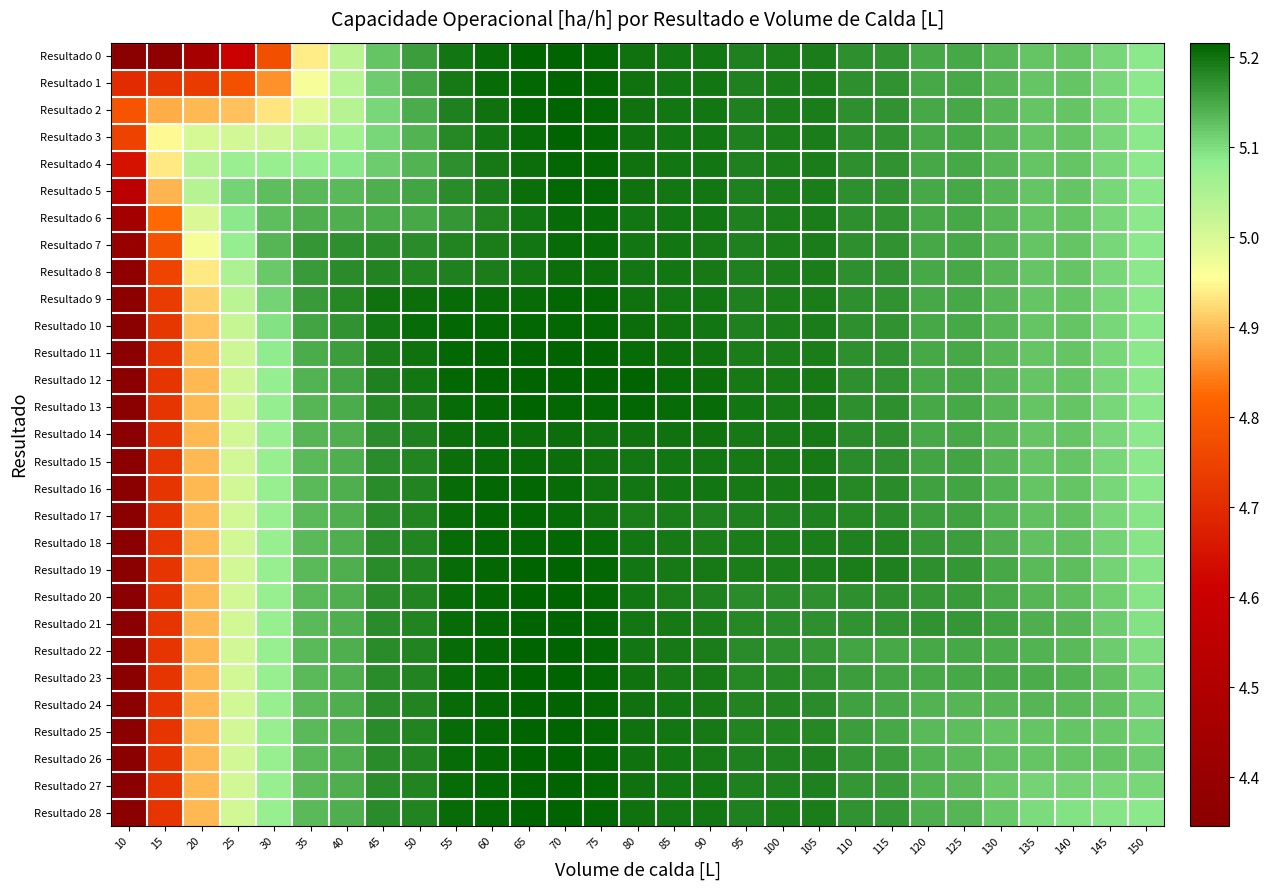

Reading left to right, transcribe all the data shown in this chart.

Resultado 0: 10=4.3	15=4.4	20=4.5	25=4.6	30=4.8	35=4.9	40=5.0	45=5.1	50=5.2	55=5.2	60=5.2	65=5.2	70=5.2	75=5.2	80=5.2	85=5.2	90=5.2	95=5.2	100=5.2	105=5.2	110=5.2	115=5.2	120=5.1	125=5.2	130=5.1	135=5.1	140=5.1	145=5.1	150=5.1
Resultado 1: 10=4.7	15=4.7	20=4.7	25=4.8	30=4.9	35=5.0	40=5.0	45=5.1	50=5.2	55=5.2	60=5.2	65=5.2	70=5.2	75=5.2	80=5.2	85=5.2	90=5.2	95=5.2	100=5.2	105=5.2	110=5.2	115=5.2	120=5.1	125=5.2	130=5.1	135=5.1	140=5.1	145=5.1	150=5.1
Resultado 2: 10=4.8	15=4.9	20=4.9	25=4.9	30=4.9	35=5.0	40=5.0	45=5.1	50=5.1	55=5.2	60=5.2	65=5.2	70=5.2	75=5.2	80=5.2	85=5.2	90=5.2	95=5.2	100=5.2	105=5.2	110=5.2	115=5.2	120=5.1	125=5.2	130=5.1	135=5.1	140=5.1	145=5.1	150=5.1
Resultado 3: 10=4.7	15=5.0	20=5.0	25=5.0	30=5.0	35=5.0	40=5.1	45=5.1	50=5.1	55=5.2	60=5.2	65=5.2	70=5.2	75=5.2	80=5.2	85=5.2	90=5.2	95=5.2	100=5.2	105=5.2	110=5.2	115=5.2	120=5.1	125=5.2	130=5.1	135=5.1	140=5.1	145=5.1	150=5.1
Resultado 4: 10=4.6	15=4.9	20=5.0	25=5.1	30=5.1	35=5.1	40=5.1	45=5.1	50=5.1	55=5.2	60=5.2	65=5.2	70=5.2	75=5.2	80=5.2	85=5.2	90=5.2	95=5.2	100=5.2	105=5.2	110=5.2	115=5.2	120=5.1	125=5.2	130=5.1	135=5.1	140=5.1	145=5.1	150=5.1
Resultado 5: 10=4.5	15=4.9	20=5.0	25=5.1	30=5.1	35=5.1	40=5.1	45=5.1	50=5.2	55=5.2	60=5.2	65=5.2	70=5.2	75=5.2	80=5.2	85=5.2	90=5.2	95=5.2	100=5.2	105=5.2	110=5.2	115=5.2	120=5.1	125=5.2	130=5.1	135=5.1	140=5.1	145=5.1	150=5.1
Resultado 6: 10=4.5	15=4.8	20=5.0	25=5.1	30=5.1	35=5.1	40=5.1	45=5.1	50=5.2	55=5.2	60=5.2	65=5.2	70=5.2	75=5.2	80=5.2	85=5.2	90=5.2	95=5.2	100=5.2	105=5.2	110=5.2	115=5.2	120=5.1	125=5.2	130=5.1	135=5.1	140=5.1	145=5.1	150=5.1
Resultado 7: 10=4.4	15=4.8	20=5.0	25=5.1	30=5.1	35=5.2	40=5.2	45=5.2	50=5.2	55=5.2	60=5.2	65=5.2	70=5.2	75=5.2	80=5.2	85=5.2	90=5.2	95=5.2	100=5.2	105=5.2	110=5.2	115=5.2	120=5.1	125=5.2	130=5.1	135=5.1	140=5.1	145=5.1	150=5.1
Resultado 8: 10=4.4	15=4.8	20=4.9	25=5.1	30=5.1	35=5.2	40=5.2	45=5.2	50=5.2	55=5.2	60=5.2	65=5.2	70=5.2	75=5.2	80=5.2	85=5.2	90=5.2	95=5.2	100=5.2	105=5.2	110=5.2	115=5.2	120=5.1	125=5.2	130=5.1	135=5.1	140=5.1	145=5.1	150=5.1
Resultado 9: 10=4.4	15=4.7	20=4.9	25=5.0	30=5.1	35=5.2	40=5.2	45=5.2	50=5.2	55=5.2	60=5.2	65=5.2	70=5.2	75=5.2	80=5.2	85=5.2	90=5.2	95=5.2	100=5.2	105=5.2	110=5.2	115=5.2	120=5.1	125=5.2	130=5.1	135=5.1	140=5.1	145=5.1	150=5.1
Resultado 10: 10=4.3	15=4.7	20=4.9	25=5.0	30=5.1	35=5.2	40=5.2	45=5.2	50=5.2	55=5.2	60=5.2	65=5.2	70=5.2	75=5.2	80=5.2	85=5.2	90=5.2	95=5.2	100=5.2	105=5.2	110=5.2	115=5.2	120=5.1	125=5.2	130=5.1	135=5.1	140=5.1	145=5.1	150=5.1
Resultado 11: 10=4.3	15=4.7	20=4.9	25=5.0	30=5.1	35=5.1	40=5.2	45=5.2	50=5.2	55=5.2	60=5.2	65=5.2	70=5.2	75=5.2	80=5.2	85=5.2	90=5.2	95=5.2	100=5.2	105=5.2	110=5.2	115=5.2	120=5.1	125=5.2	130=5.1	135=5.1	140=5.1	145=5.1	150=5.1
Resultado 12: 10=4.3	15=4.7	20=4.9	25=5.0	30=5.1	35=5.1	40=5.2	45=5.2	50=5.2	55=5.2	60=5.2	65=5.2	70=5.2	75=5.2	80=5.2	85=5.2	90=5.2	95=5.2	100=5.2	105=5.2	110=5.2	115=5.2	120=5.1	125=5.2	130=5.1	135=5.1	140=5.1	145=5.1	150=5.1
Resultado 13: 10=4.3	15=4.7	20=4.9	25=5.0	30=5.1	35=5.1	40=5.1	45=5.2	50=5.2	55=5.2	60=5.2	65=5.2	70=5.2	75=5.2	80=5.2	85=5.2	90=5.2	95=5.2	100=5.2	105=5.2	110=5.2	115=5.2	120=5.1	125=5.2	130=5.1	135=5.1	140=5.1	145=5.1	150=5.1
Resultado 14: 10=4.3	15=4.7	20=4.9	25=5.0	30=5.1	35=5.1	40=5.1	45=5.2	50=5.2	55=5.2	60=5.2	65=5.2	70=5.2	75=5.2	80=5.2	85=5.2	90=5.2	95=5.2	100=5.2	105=5.2	110=5.2	115=5.2	120=5.2	125=5.2	130=5.1	135=5.1	140=5.1	145=5.1	150=5.1
Resultado 15: 10=4.3	15=4.7	20=4.9	25=5.0	30=5.1	35=5.1	40=5.1	45=5.2	50=5.2	55=5.2	60=5.2	65=5.2	70=5.2	75=5.2	80=5.2	85=5.2	90=5.2	95=5.2	100=5.2	105=5.2	110=5.2	115=5.2	120=5.2	125=5.2	130=5.1	135=5.1	140=5.1	145=5.1	150=5.1
Resultado 16: 10=4.3	15=4.7	20=4.9	25=5.0	30=5.1	35=5.1	40=5.1	45=5.2	50=5.2	55=5.2	60=5.2	65=5.2	70=5.2	75=5.2	80=5.2	85=5.2	90=5.2	95=5.2	100=5.2	105=5.2	110=5.2	115=5.2	120=5.2	125=5.2	130=5.1	135=5.1	140=5.1	145=5.1	150=5.1
Resultado 17: 10=4.3	15=4.7	20=4.9	25=5.0	30=5.1	35=5.1	40=5.1	45=5.2	50=5.2	55=5.2	60=5.2	65=5.2	70=5.2	75=5.2	80=5.2	85=5.2	90=5.2	95=5.2	100=5.2	105=5.2	110=5.2	115=5.2	120=5.2	125=5.2	130=5.1	135=5.1	140=5.1	145=5.1	150=5.1
Resultado 18: 10=4.3	15=4.7	20=4.9	25=5.0	30=5.1	35=5.1	40=5.1	45=5.2	50=5.2	55=5.2	60=5.2	65=5.2	70=5.2	75=5.2	80=5.2	85=5.2	90=5.2	95=5.2	100=5.2	105=5.2	110=5.2	115=5.2	120=5.2	125=5.2	130=5.1	135=5.1	140=5.1	145=5.1	150=5.1
Resultado 19: 10=4.3	15=4.7	20=4.9	25=5.0	30=5.1	35=5.1	40=5.1	45=5.2	50=5.2	55=5.2	60=5.2	65=5.2	70=5.2	75=5.2	80=5.2	85=5.2	90=5.2	95=5.2	100=5.2	105=5.2	110=5.2	115=5.2	120=5.2	125=5.2	130=5.2	135=5.1	140=5.1	145=5.1	150=5.1
Resultado 20: 10=4.3	15=4.7	20=4.9	25=5.0	30=5.1	35=5.1	40=5.1	45=5.2	50=5.2	55=5.2	60=5.2	65=5.2	70=5.2	75=5.2	80=5.2	85=5.2	90=5.2	95=5.2	100=5.2	105=5.2	110=5.2	115=5.2	120=5.2	125=5.2	130=5.2	135=5.1	140=5.1	145=5.1	150=5.1
Resultado 21: 10=4.3	15=4.7	20=4.9	25=5.0	30=5.1	35=5.1	40=5.1	45=5.2	50=5.2	55=5.2	60=5.2	65=5.2	70=5.2	75=5.2	80=5.2	85=5.2	90=5.2	95=5.2	100=5.2	105=5.2	110=5.2	115=5.2	120=5.2	125=5.2	130=5.2	135=5.1	140=5.1	145=5.1	150=5.1
Resultado 22: 10=4.3	15=4.7	20=4.9	25=5.0	30=5.1	35=5.1	40=5.1	45=5.2	50=5.2	55=5.2	60=5.2	65=5.2	70=5.2	75=5.2	80=5.2	85=5.2	90=5.2	95=5.2	100=5.2	105=5.2	110=5.2	115=5.2	120=5.1	125=5.1	130=5.1	135=5.1	140=5.1	145=5.1	150=5.1
Resultado 23: 10=4.3	15=4.7	20=4.9	25=5.0	30=5.1	35=5.1	40=5.1	45=5.2	50=5.2	55=5.2	60=5.2	65=5.2	70=5.2	75=5.2	80=5.2	85=5.2	90=5.2	95=5.2	100=5.2	105=5.2	110=5.2	115=5.2	120=5.2	125=5.2	130=5.1	135=5.1	140=5.1	145=5.1	150=5.1
Resultado 24: 10=4.3	15=4.7	20=4.9	25=5.0	30=5.1	35=5.1	40=5.1	45=5.2	50=5.2	55=5.2	60=5.2	65=5.2	70=5.2	75=5.2	80=5.2	85=5.2	90=5.2	95=5.2	100=5.2	105=5.2	110=5.2	115=5.1	120=5.1	125=5.1	130=5.1	135=5.1	140=5.1	145=5.1	150=5.1
Resultado 25: 10=4.3	15=4.7	20=4.9	25=5.0	30=5.1	35=5.1	40=5.1	45=5.2	50=5.2	55=5.2	60=5.2	65=5.2	70=5.2	75=5.2	80=5.2	85=5.2	90=5.2	95=5.2	100=5.2	105=5.2	110=5.2	115=5.2	120=5.1	125=5.1	130=5.1	135=5.1	140=5.1	145=5.1	150=5.1
Resultado 26: 10=4.3	15=4.7	20=4.9	25=5.0	30=5.1	35=5.1	40=5.1	45=5.2	50=5.2	55=5.2	60=5.2	65=5.2	70=5.2	75=5.2	80=5.2	85=5.2	90=5.2	95=5.2	100=5.2	105=5.2	110=5.2	115=5.2	120=5.1	125=5.1	130=5.1	135=5.1	140=5.1	145=5.1	150=5.1
Resultado 27: 10=4.3	15=4.7	20=4.9	25=5.0	30=5.1	35=5.1	40=5.1	45=5.2	50=5.2	55=5.2	60=5.2	65=5.2	70=5.2	75=5.2	80=5.2	85=5.2	90=5.2	95=5.2	100=5.2	105=5.2	110=5.2	115=5.2	120=5.1	125=5.1	130=5.1	135=5.1	140=5.1	145=5.1	150=5.1
Resultado 28: 10=4.3	15=4.7	20=4.9	25=5.0	30=5.1	35=5.1	40=5.1	45=5.2	50=5.2	55=5.2	60=5.2	65=5.2	70=5.2	75=5.2	80=5.2	85=5.2	90=5.2	95=5.2	100=5.2	105=5.2	110=5.2	115=5.2	120=5.1	125=5.1	130=5.1	135=5.1	140=5.1	145=5.1	150=5.1